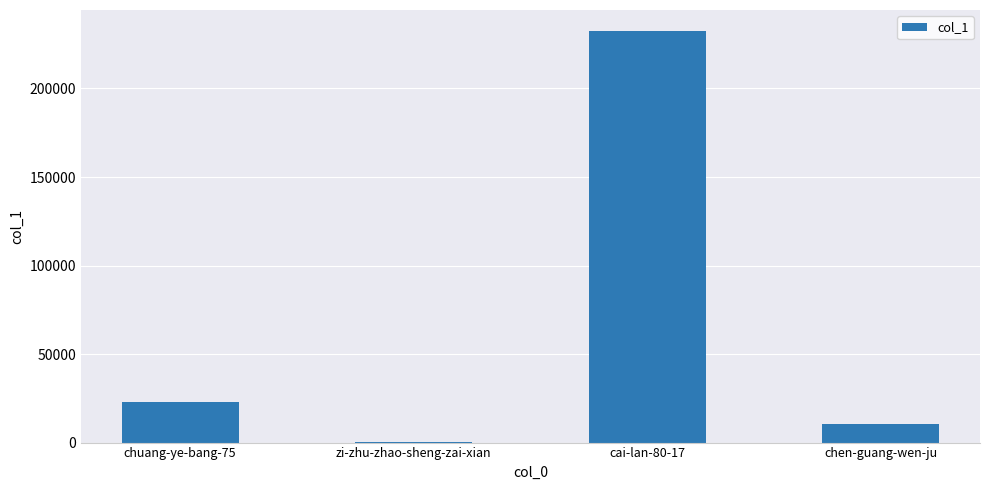

Which has a higher value, cai-lan-80-17 or chuang-ye-bang-75?

cai-lan-80-17